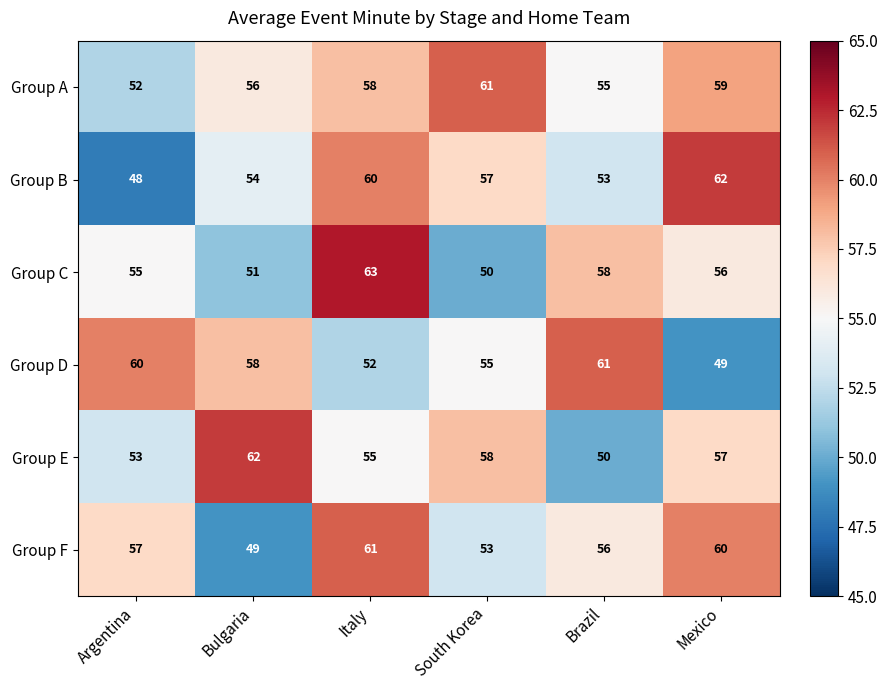

Which series changed the most between Argentina and Italy?

Group B